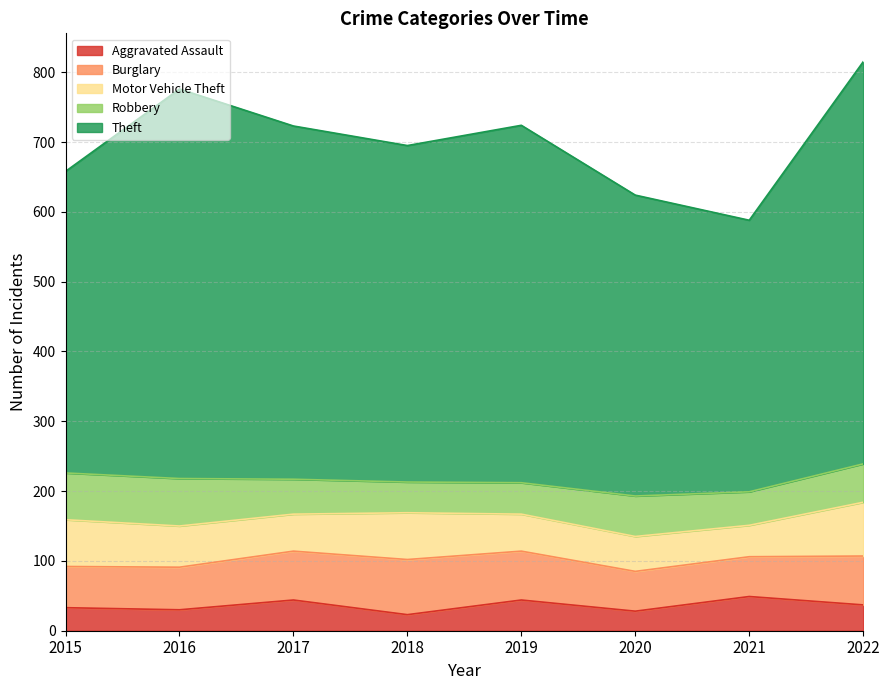

True or false: Robbery has a value of 44 at 2018.

True